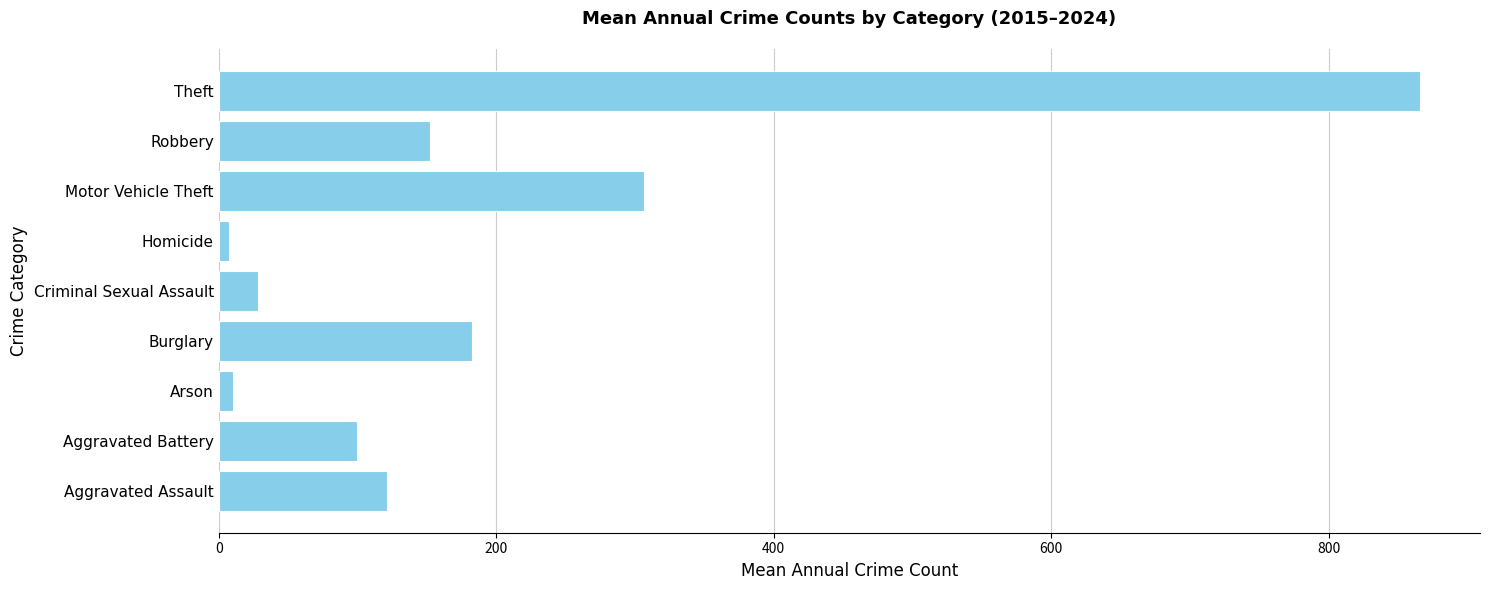

Which category has the highest value across all series?

Theft